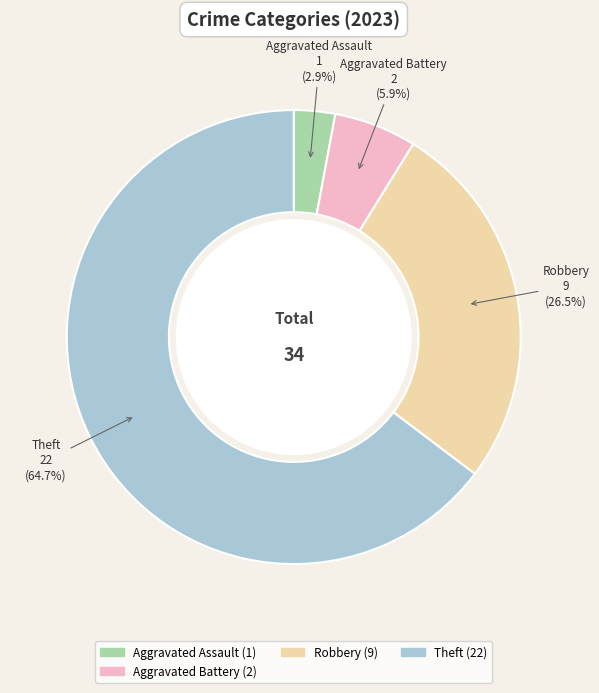

To the nearest percent, what is the difference between the largest and smallest slice percentages?

62%